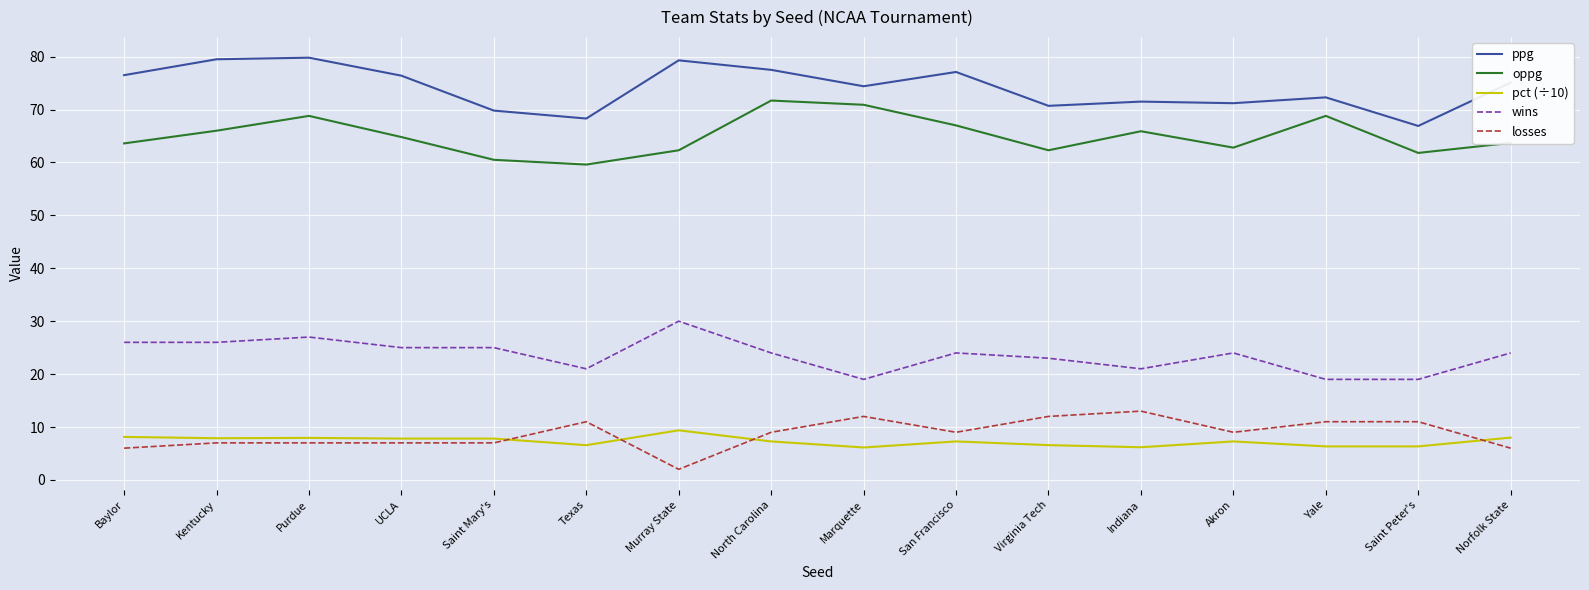

What is the spread (max minus min) of values at Norfolk State?

69.1